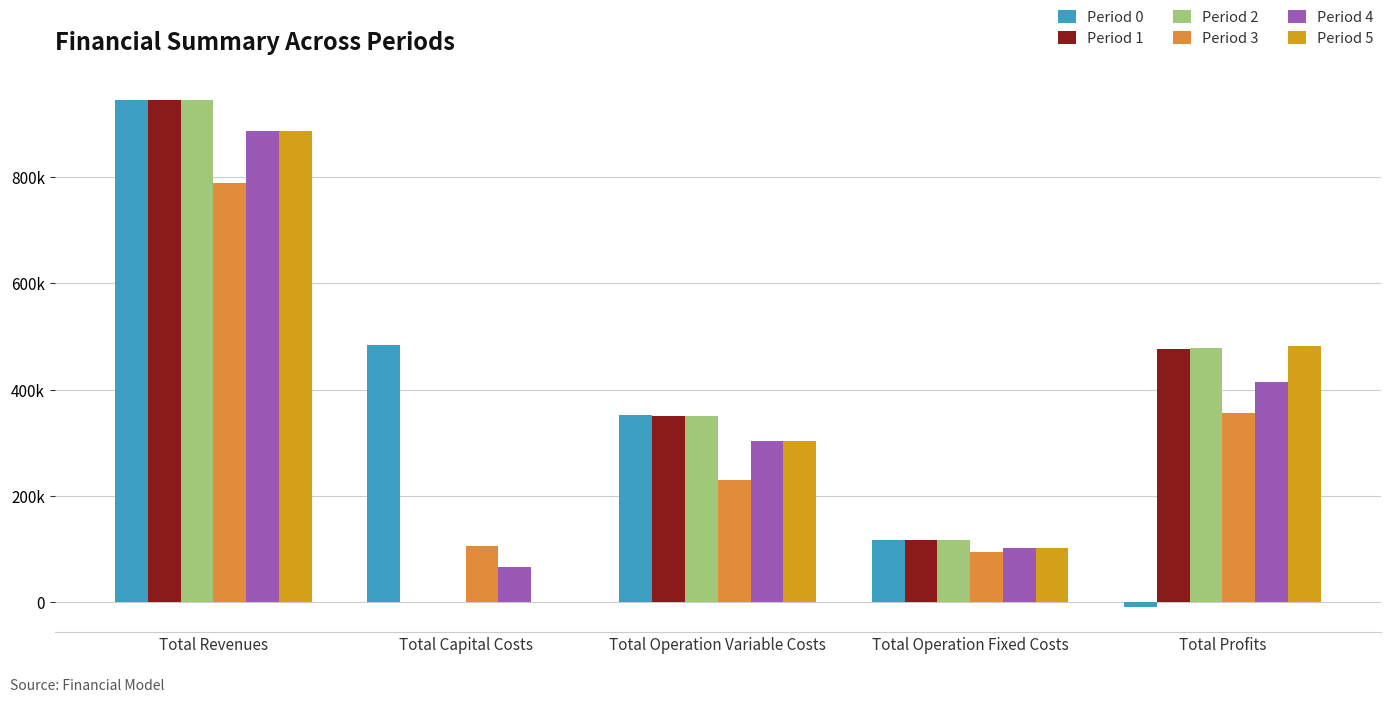

What are all the series names shown in the legend?

Period 0, Period 1, Period 2, Period 3, Period 4, Period 5